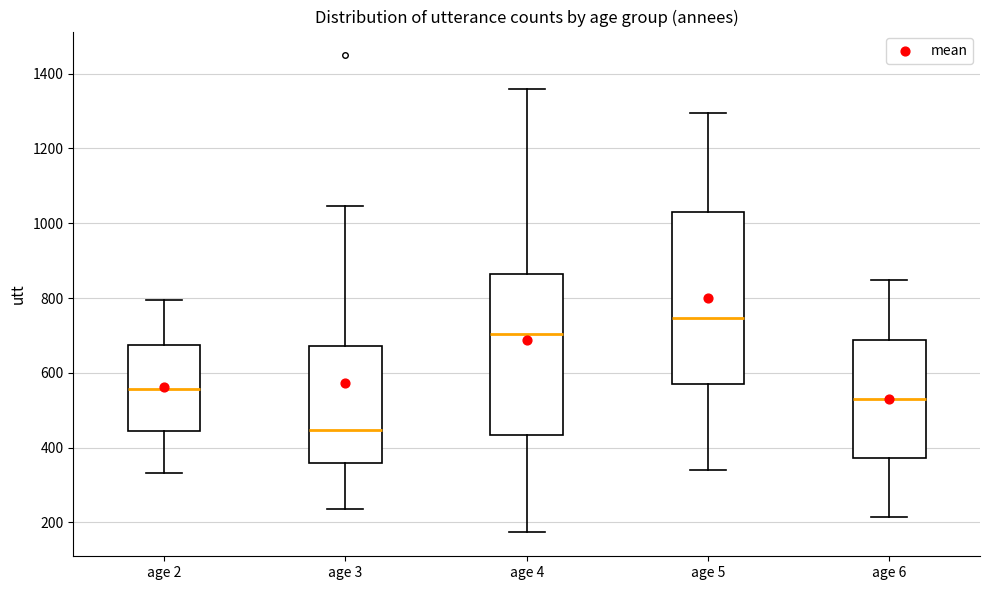

Which box is the tallest, from its lower edge to its upper edge?

age 5